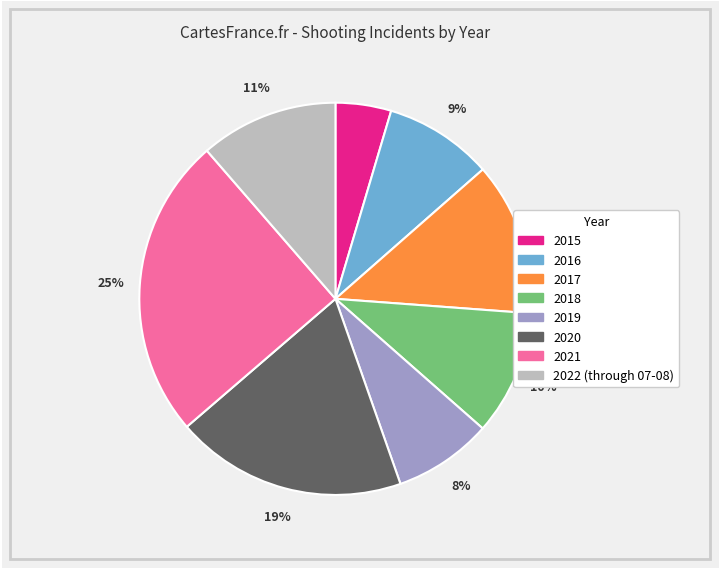

What is the smallest slice in the pie chart?

2015